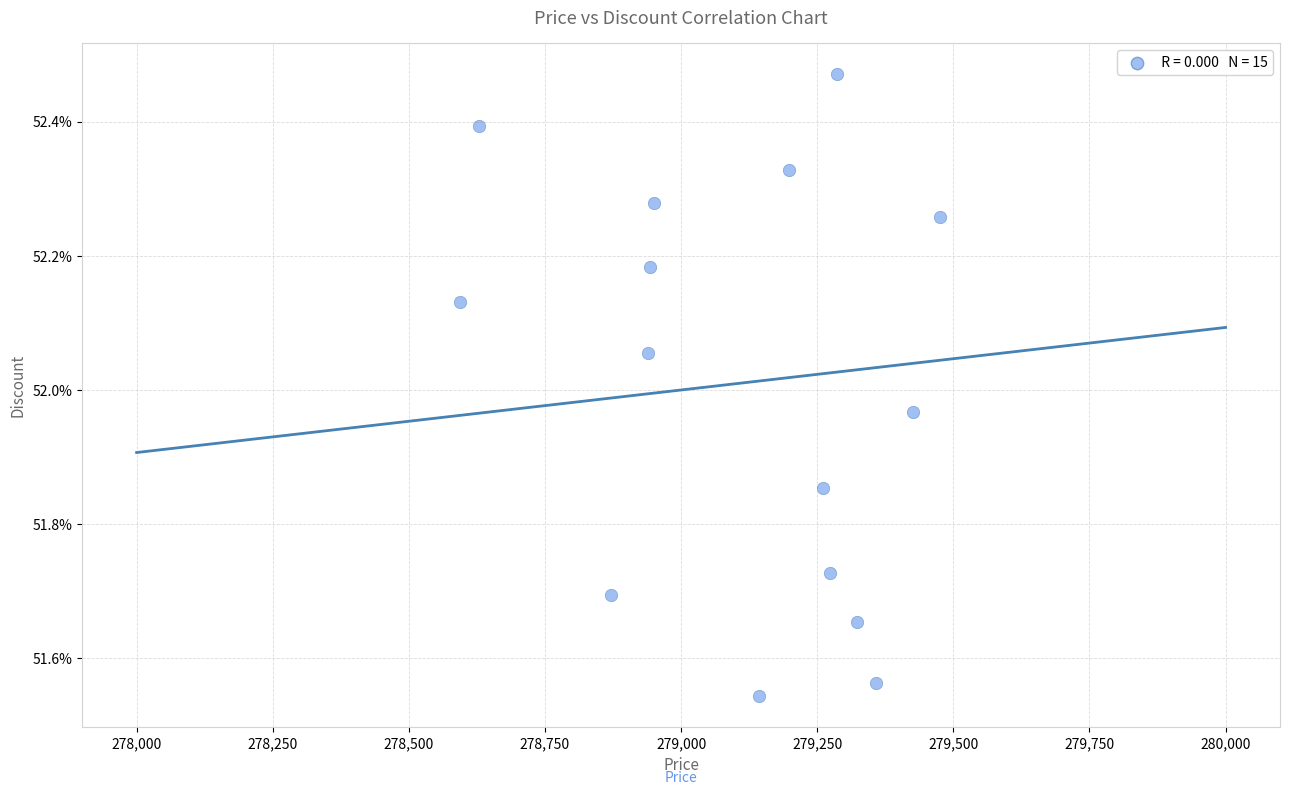

What is the range of Y values (max minus min)?

0.9